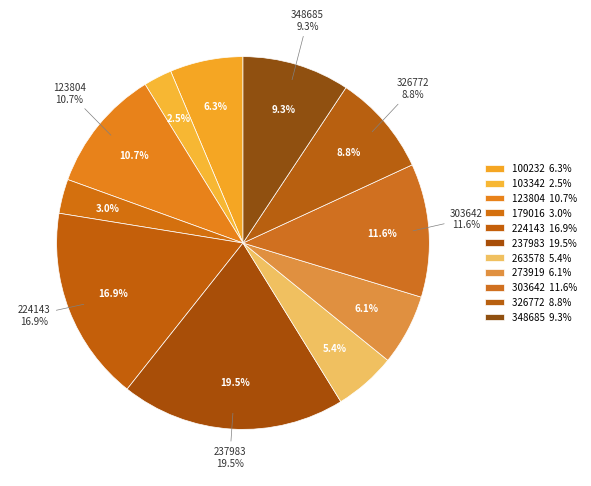

What is the change in value from 123804 to 224143?

+0.1